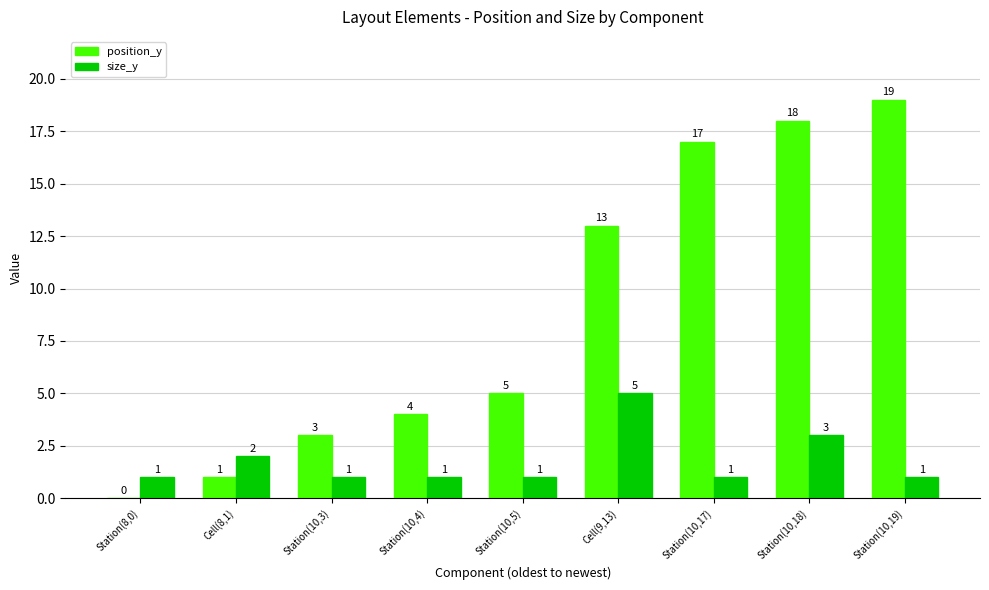

The position_y series shows 13 at Cell(9,13). True or false?

True